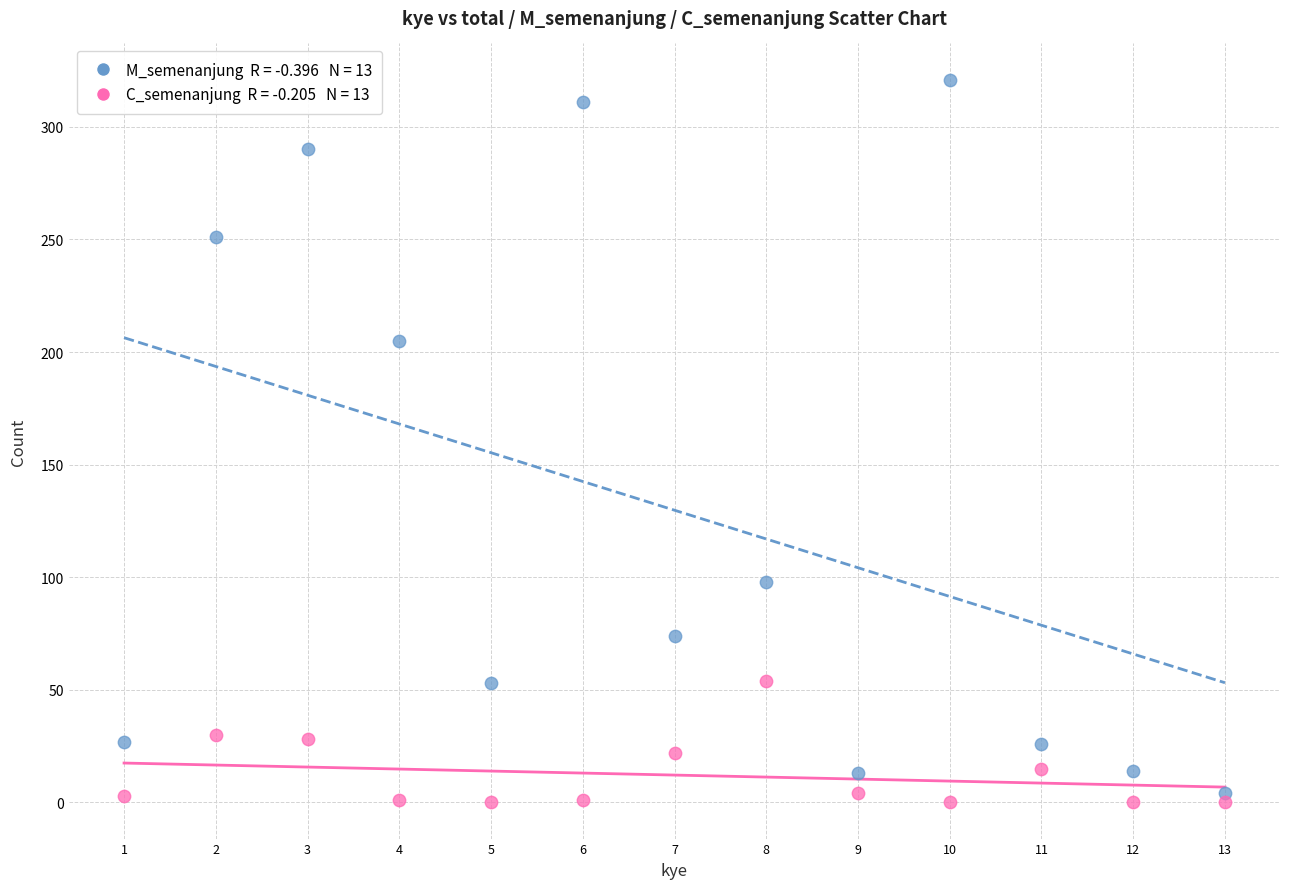

Across all series, what Y value is closest to 160?

205